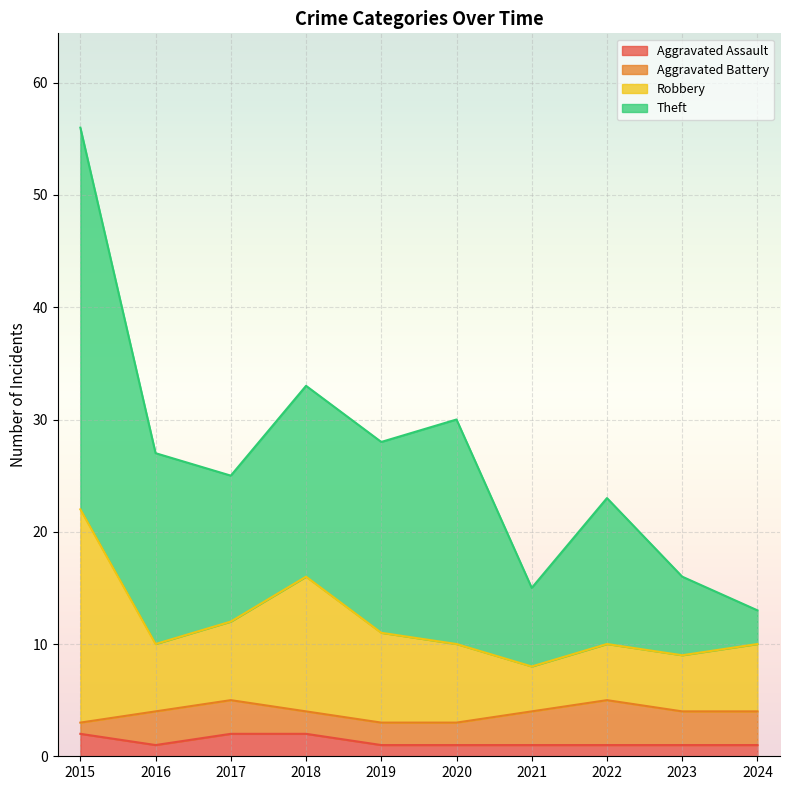

True or false: Aggravated Assault has a value of 1 at 2020.

True